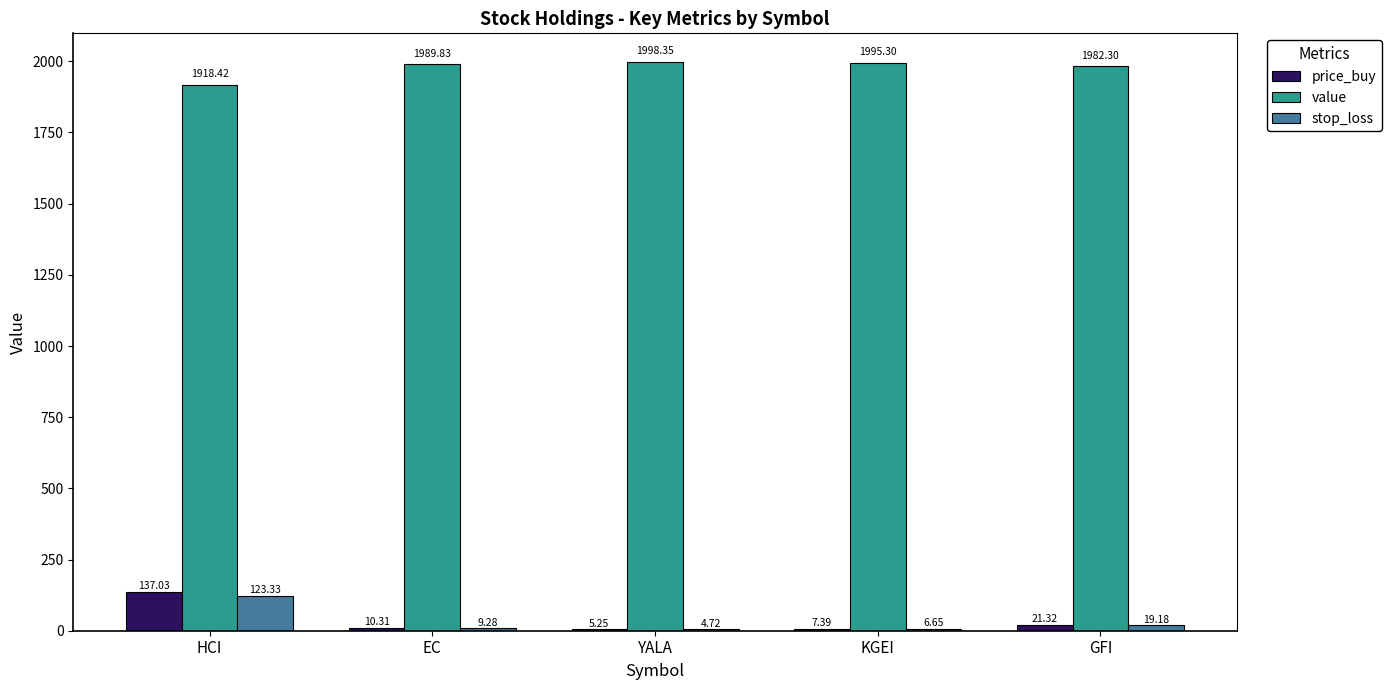

Is the value of stop_loss at GFI greater than the value of price_buy at EC?

Yes